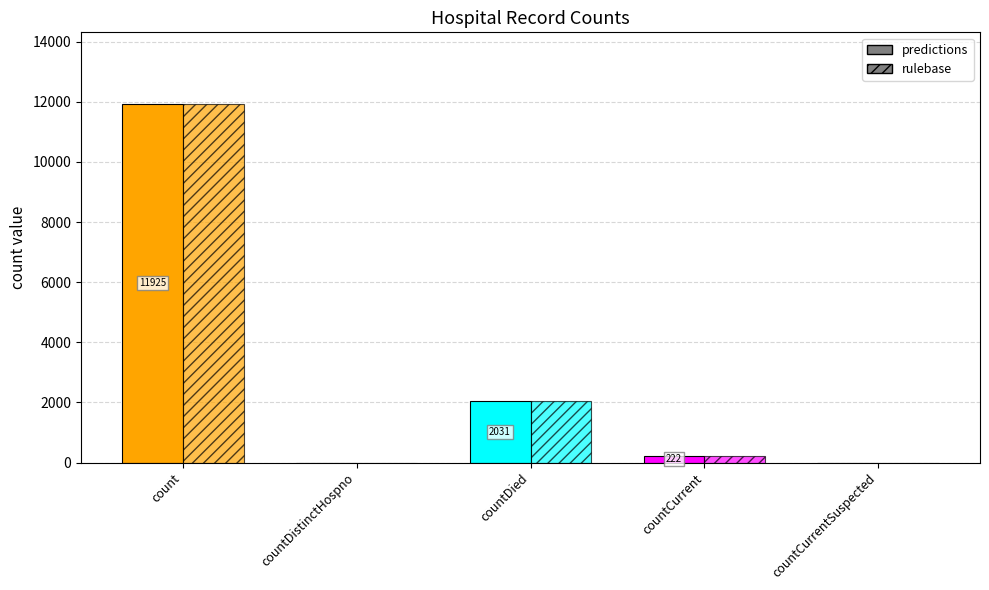

Are the bars grouped side by side (vs. stacked)?

Yes